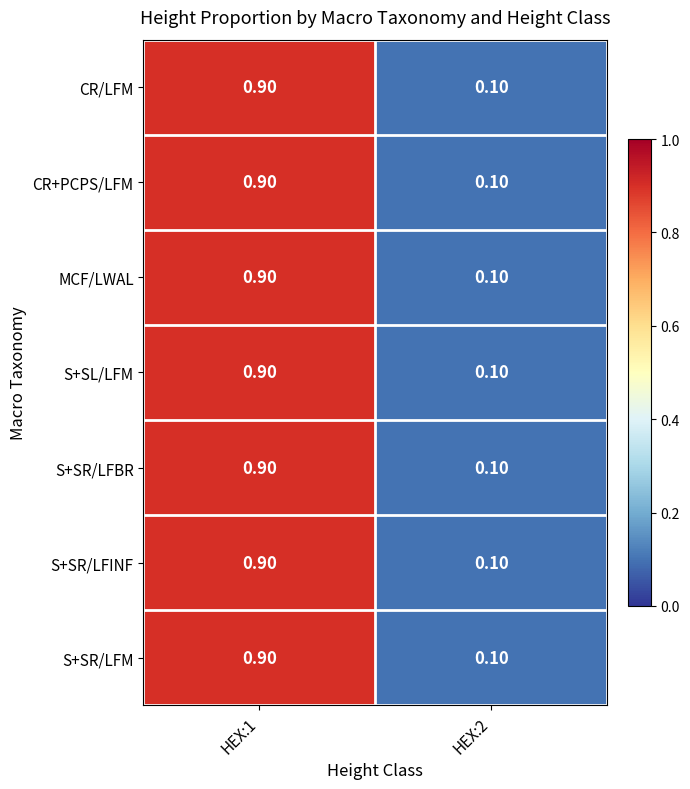

At which category is the sum across all series the highest?

HEX:1